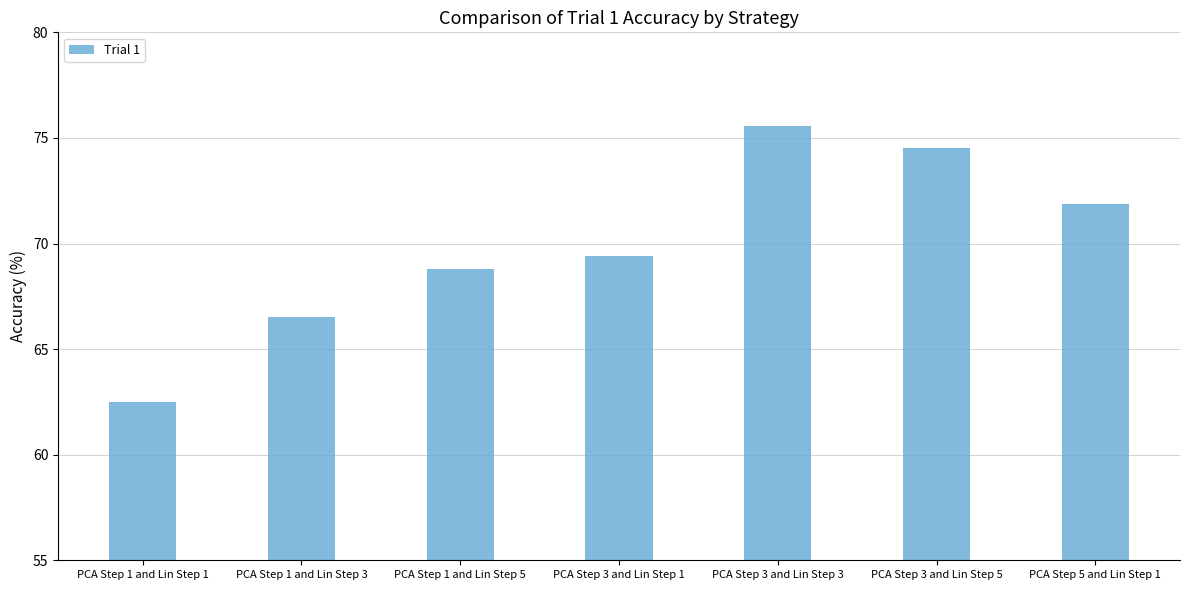

At which label does the data first exceed 69?

PCA Step 3 and Lin Step 1